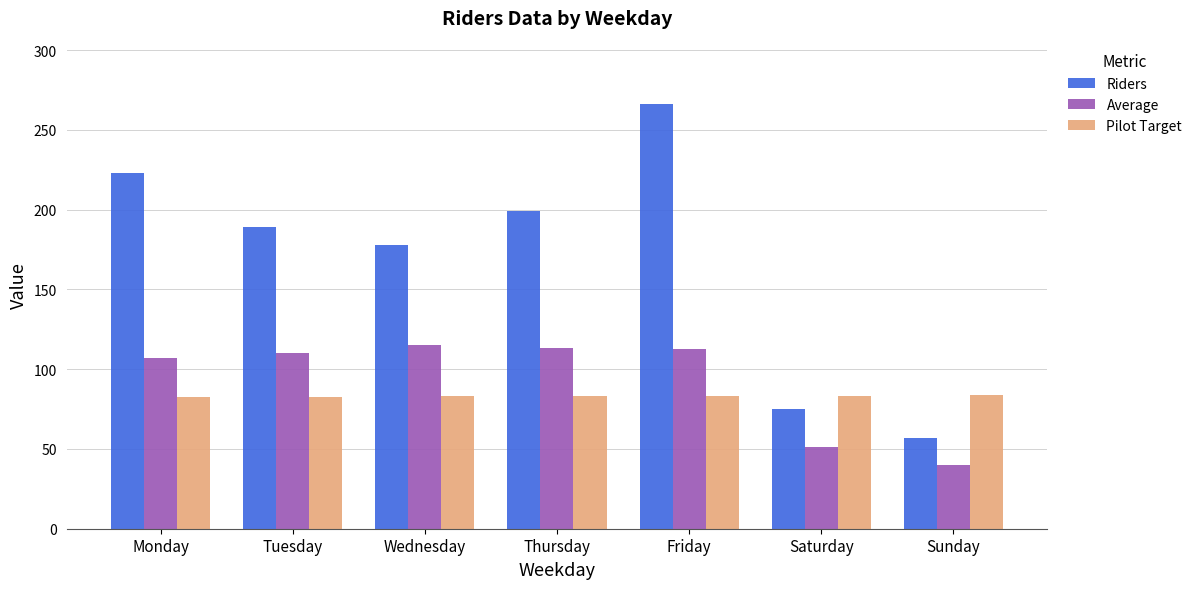

What is the total value across all series at Monday?

412.4